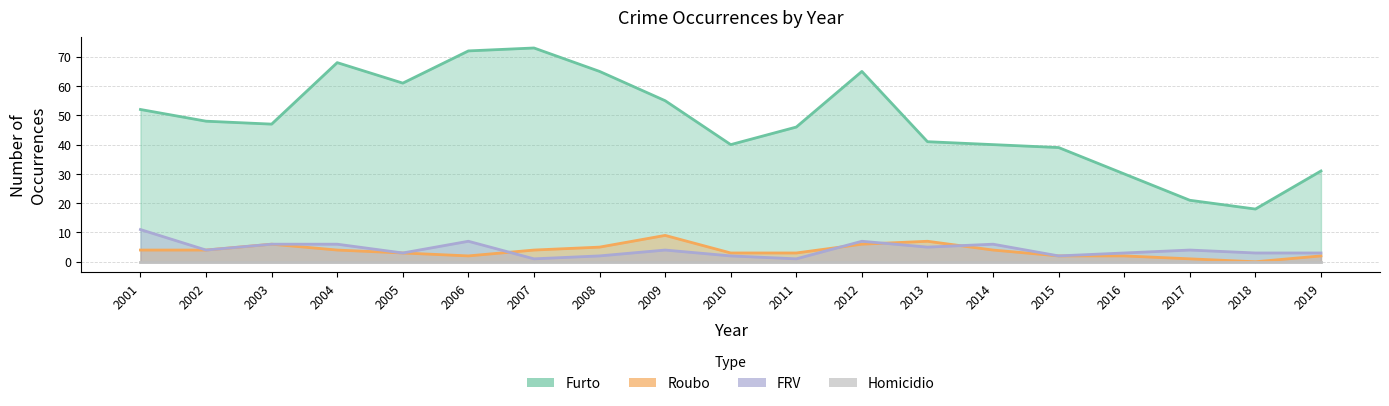

Which series has the largest total across all categories?

Furto